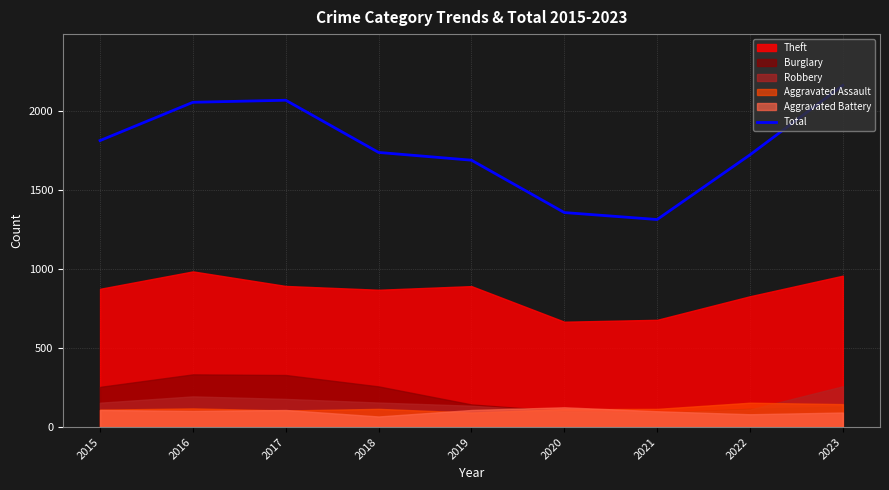

What is the highest value of the Total series?

2160